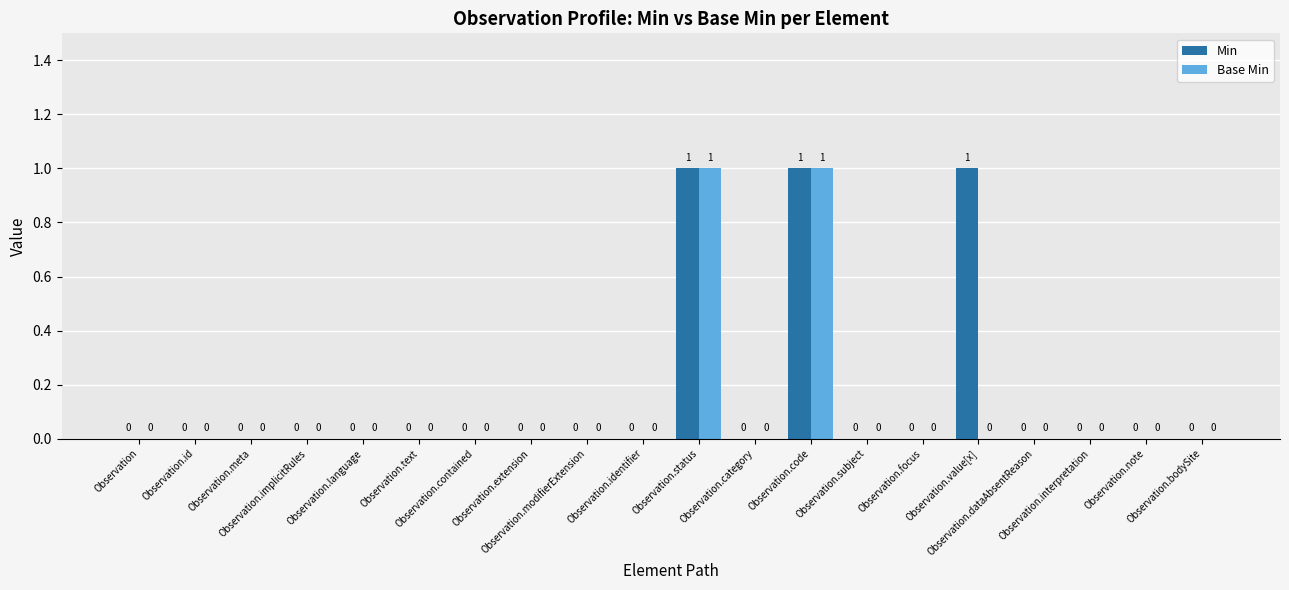

Are the bars grouped side by side (vs. stacked)?

Yes